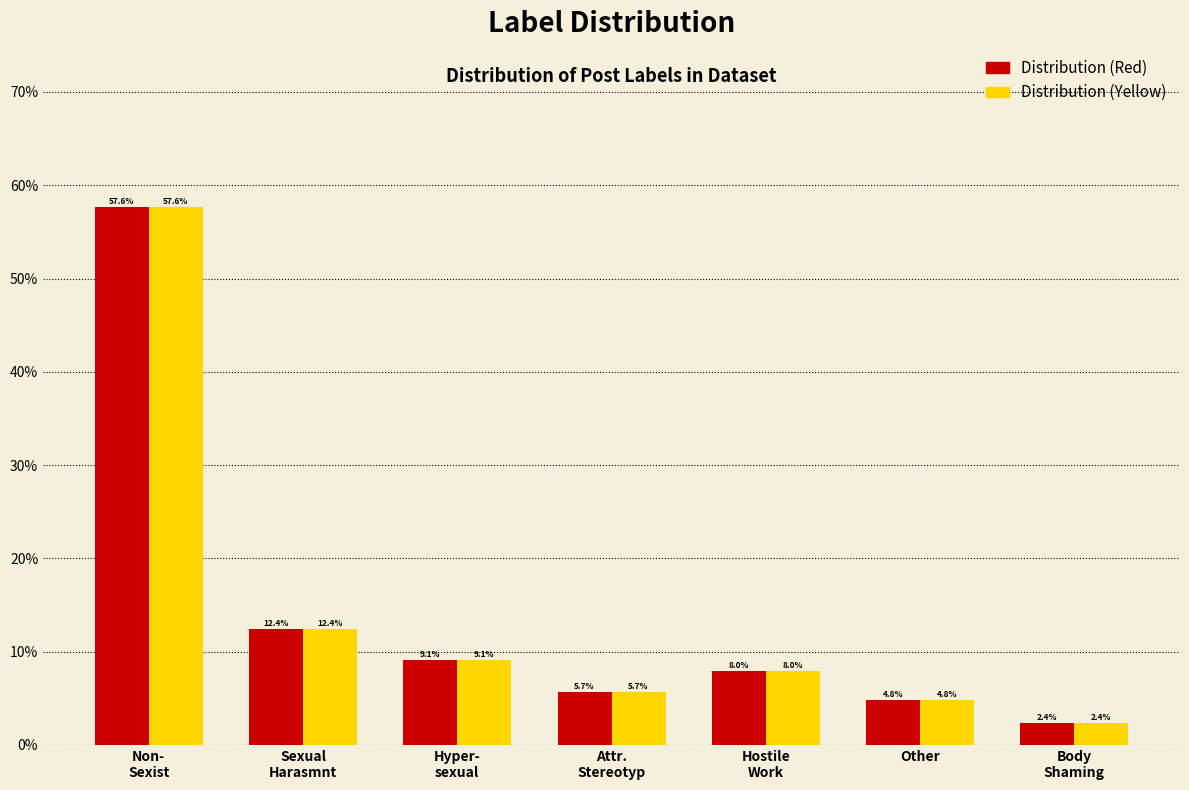

What are all the series names shown in the legend?

Distribution (Red), Distribution (Yellow)